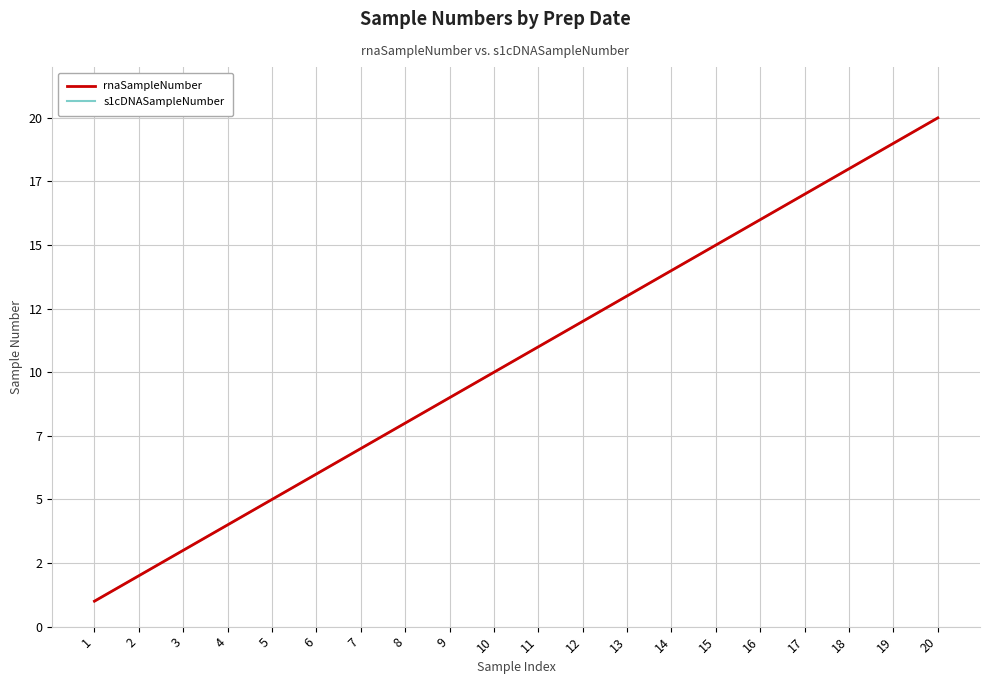

True or false: rnaSampleNumber has a value of 12 at 12.

True